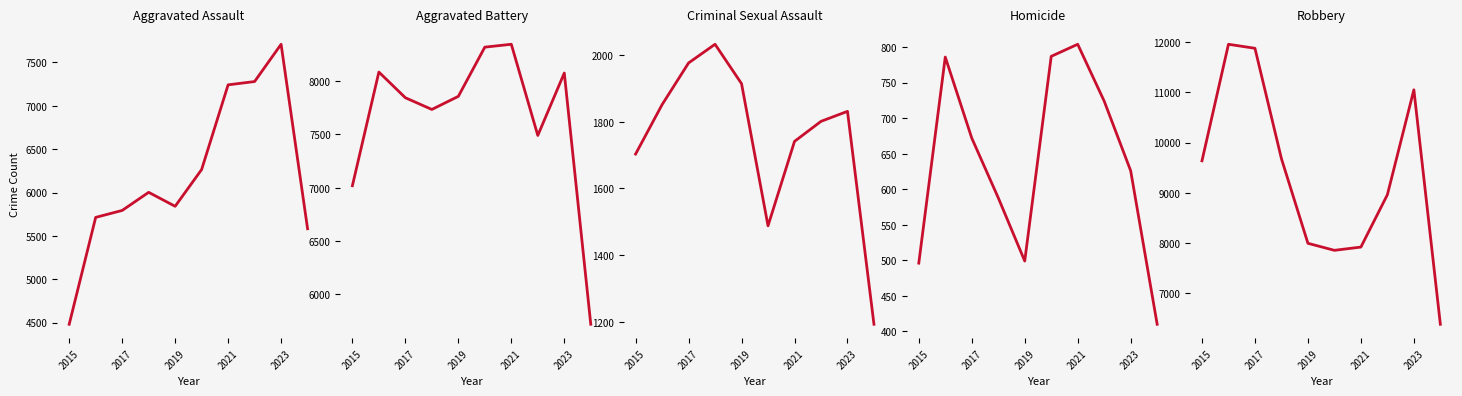

List the series in order of their peak value, highest first.

Robbery, Aggravated Battery, Aggravated Assault, Criminal Sexual Assault, Homicide